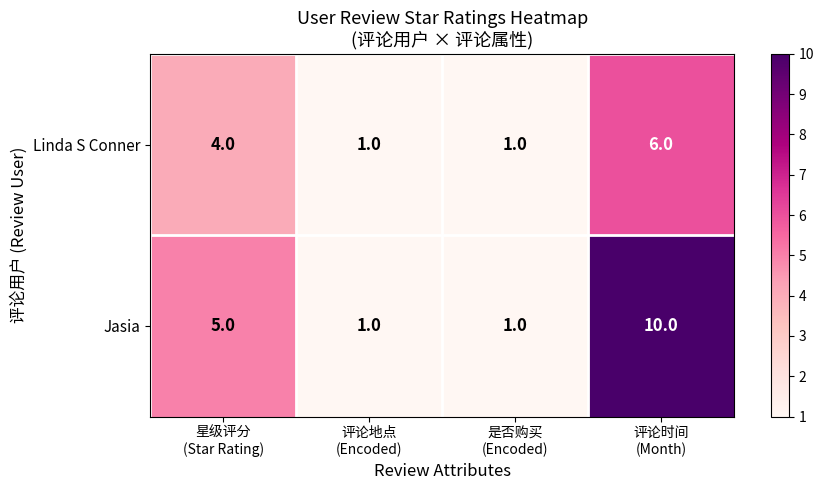

What is the difference between the maximum and minimum values in the Jasia series?

9